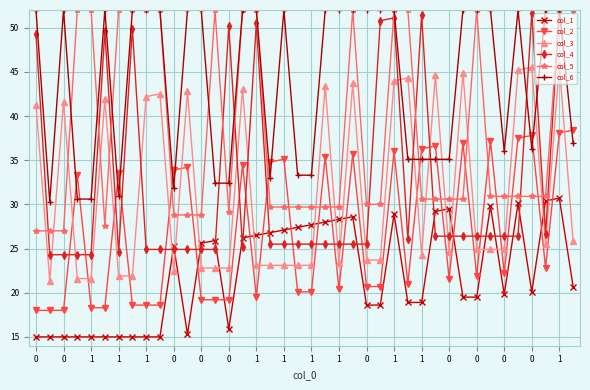

Which series has the widest spread of values?

col_4